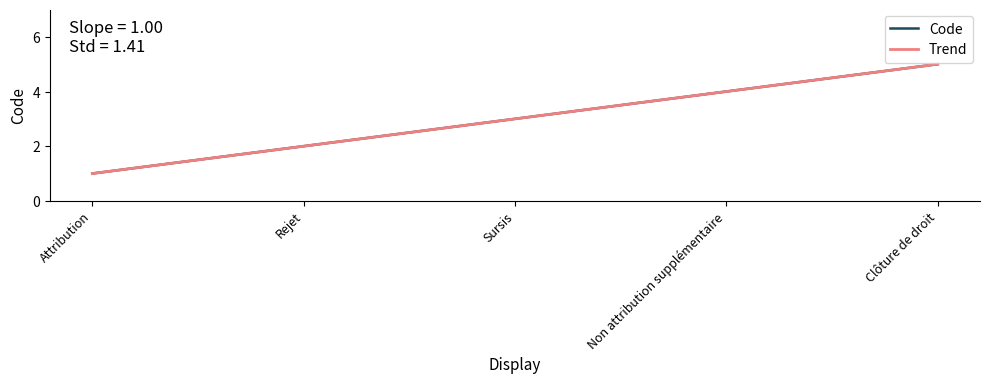

Which series changed the most between Rejet and Clôture de droit?

Code